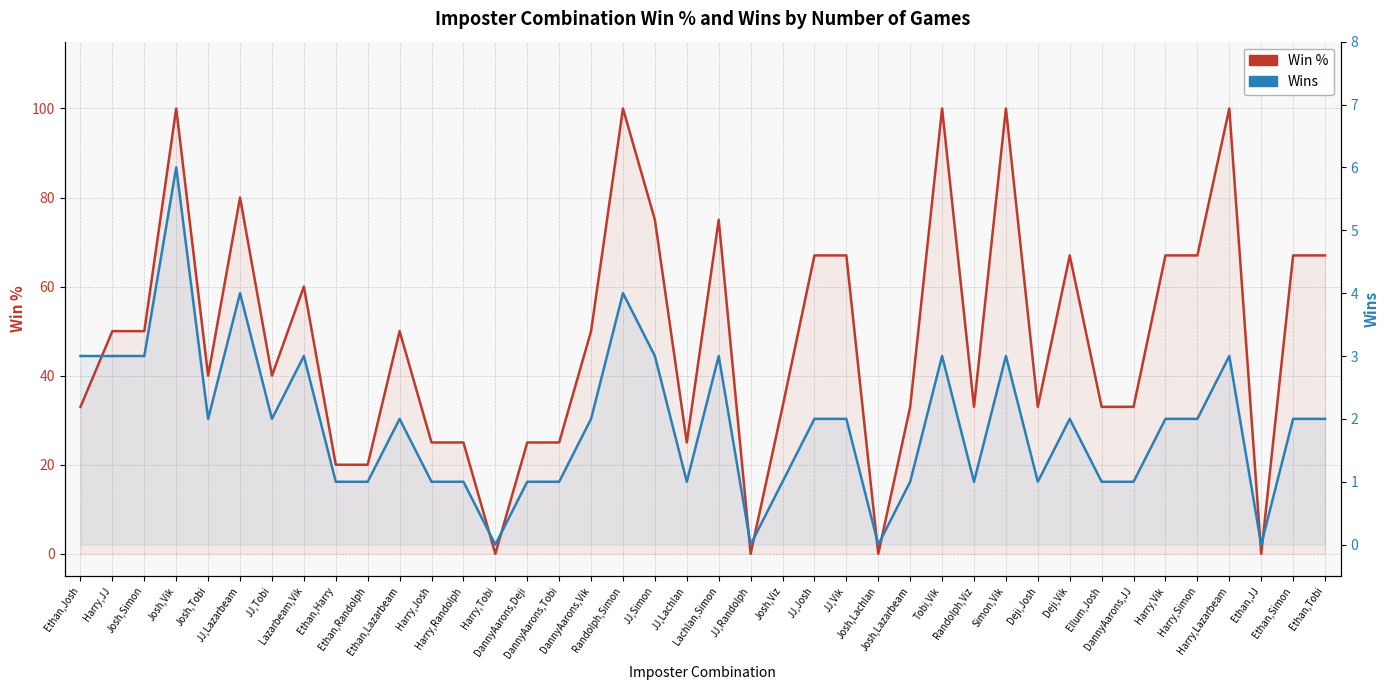

What is the label of the 4th point from the left?

Josh,Vik